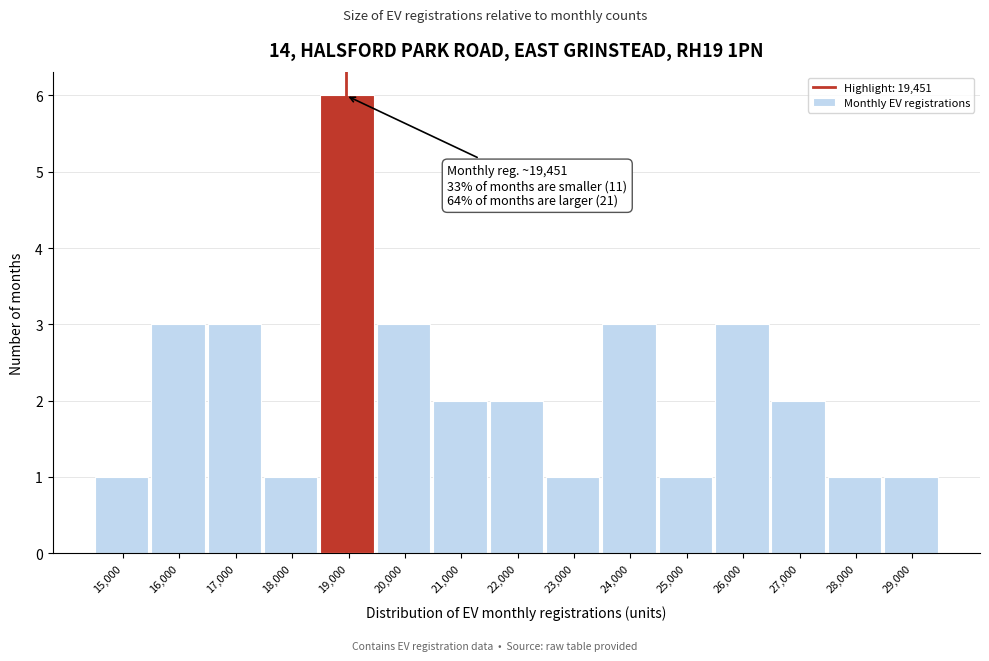

Reading right to left, extract all data points from this chart.

29,000=1	28,000=1	27,000=2	26,000=3	25,000=1	24,000=3	23,000=1	22,000=2	21,000=2	20,000=3	19,000=6	18,000=1	17,000=3	16,000=3	15,000=1